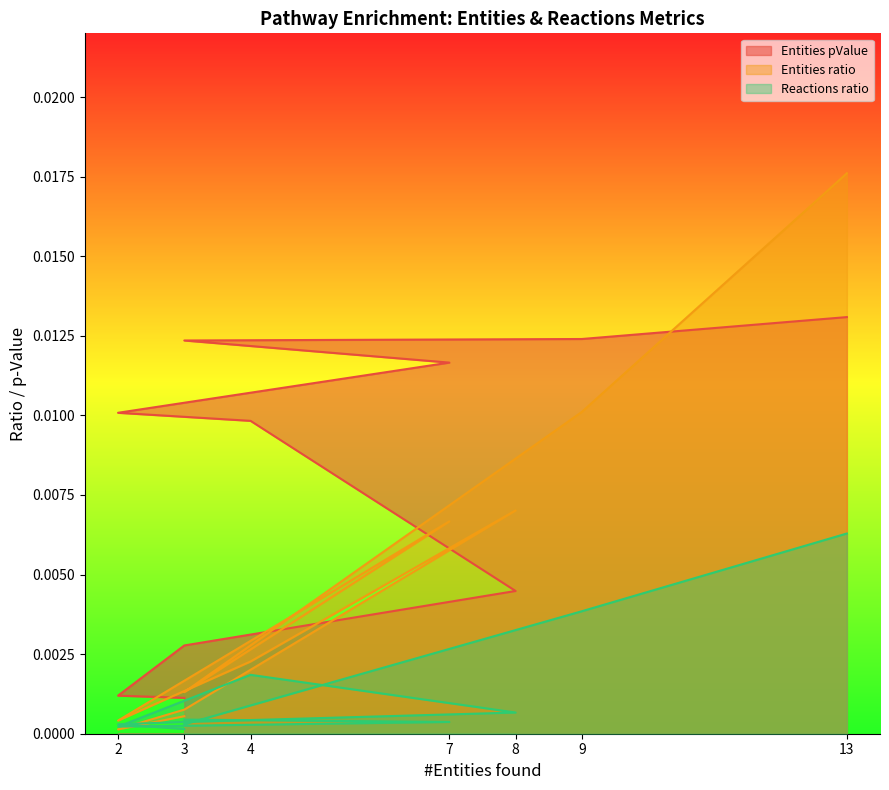

Where is Entities ratio nearest to the value 0?

2